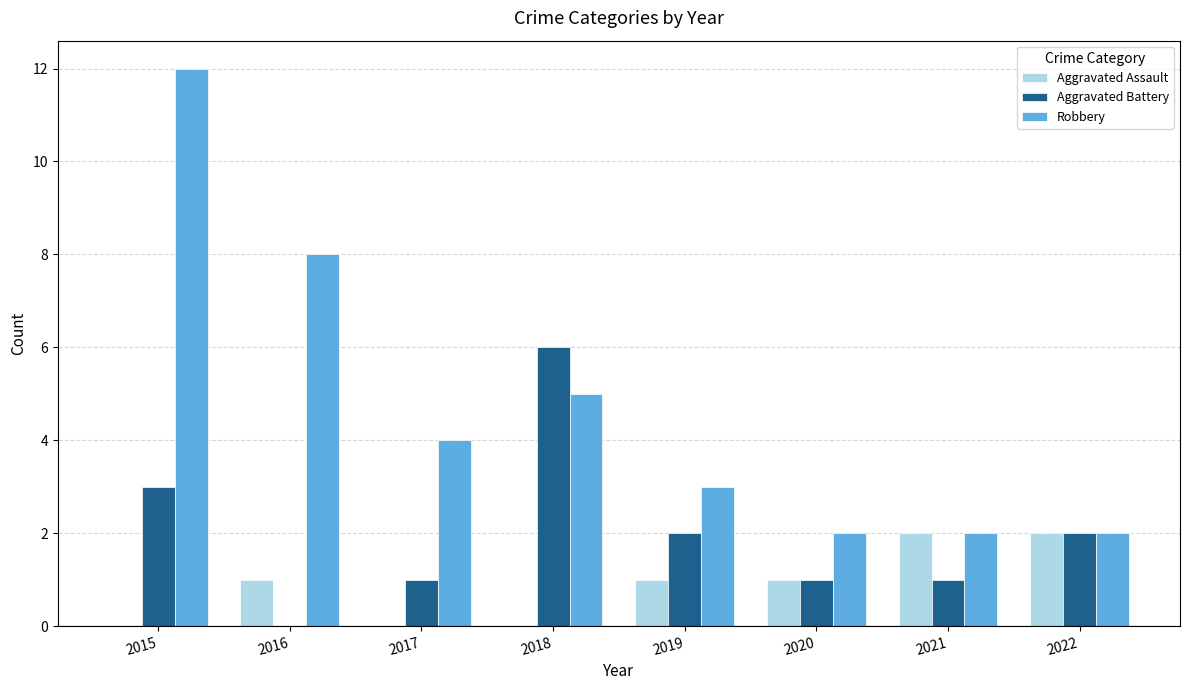

Are the bars horizontal?

No